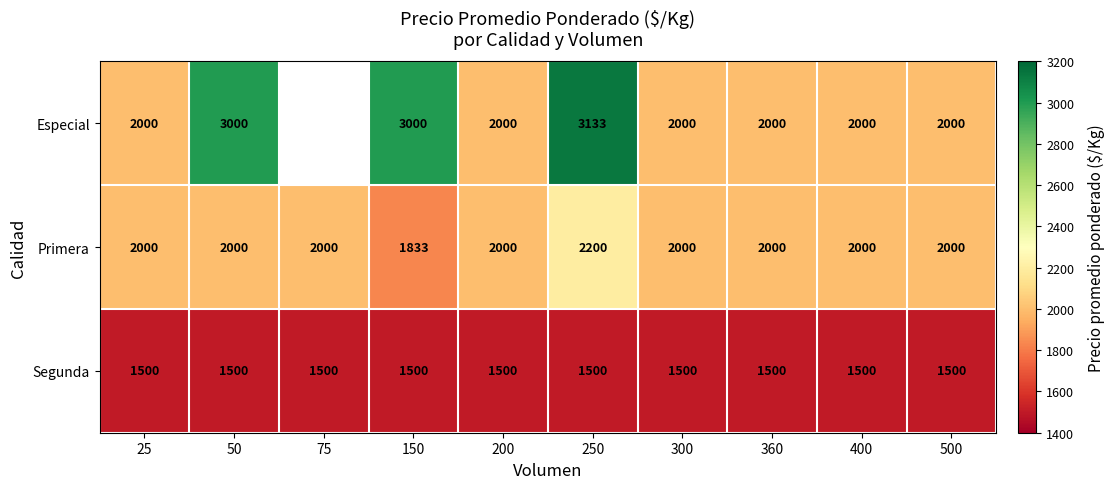

At which category is the sum across all series the highest?

250